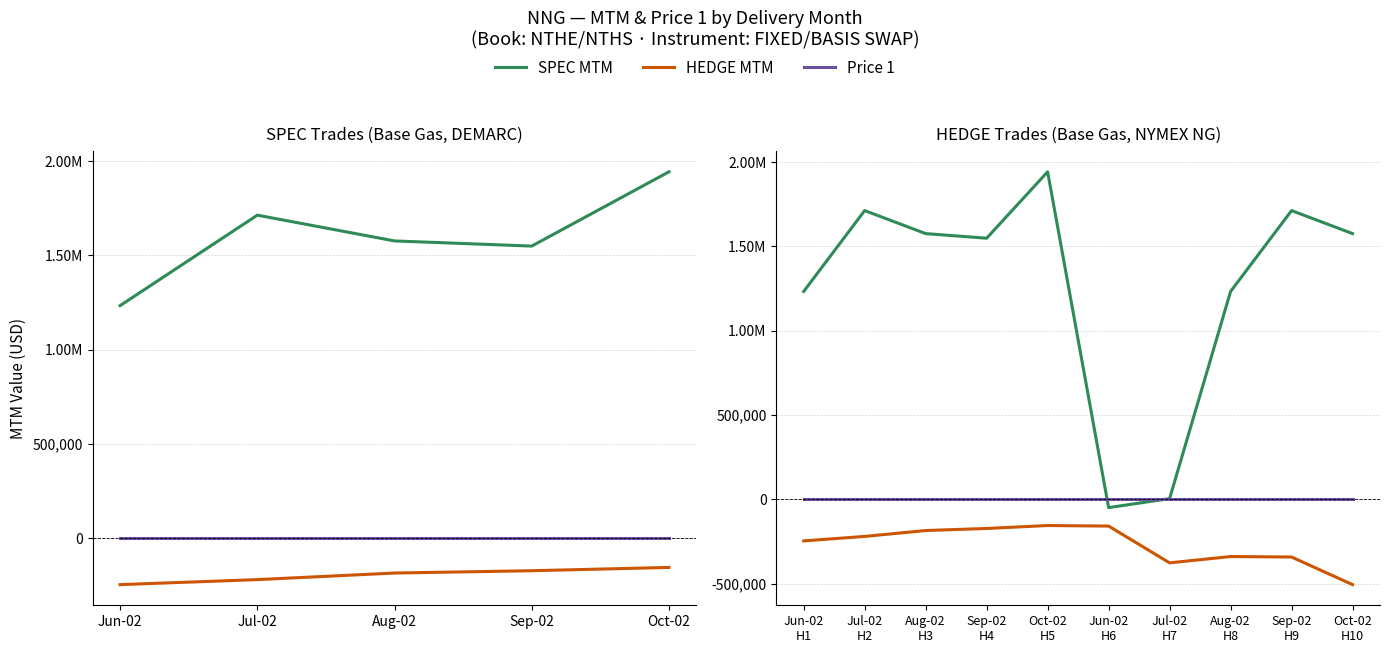

True or false: HEDGE MTM has a value of -48364.2 at Jul-02 H2.

False